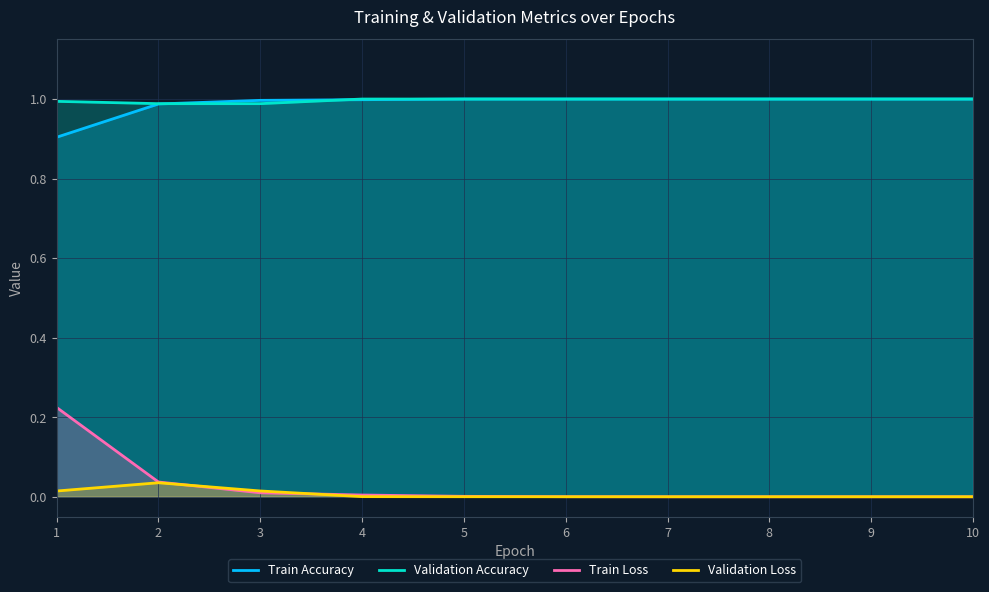

What is the total value across all series at 9?

2.0